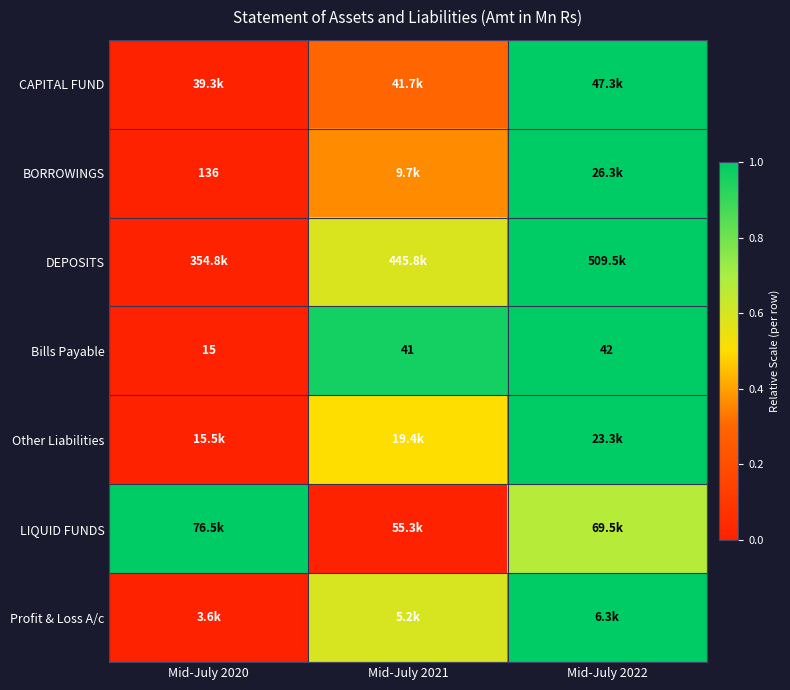

Which category has the highest value in the Other Liabilities series?

Mid-July 2022